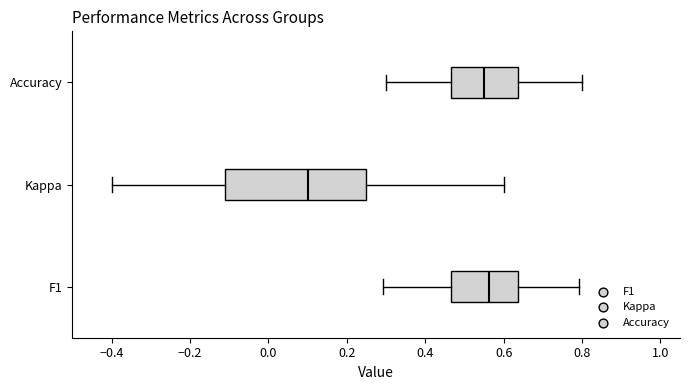

Reading bottom to top, read every box against the x-axis: the position of its median line, the range the box covers, and the ends of its whiskers. The values are not printed on the chart, so give them approximately, as read against the axis.

F1: median 0.56, box 0.46 to 0.64, whiskers 0.30 to 0.80
Kappa: median 0.10, box -0.12 to 0.26, whiskers -0.40 to 0.60
Accuracy: median 0.56, box 0.46 to 0.64, whiskers 0.30 to 0.80